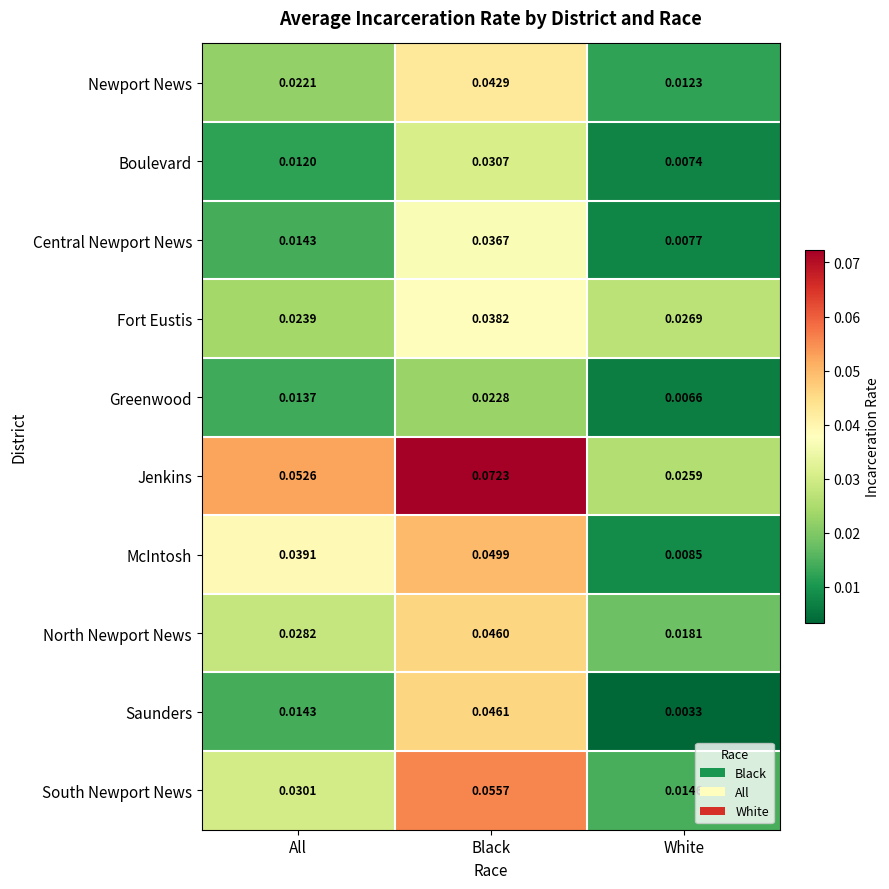

Where is Jenkins nearest to the value 0?

White